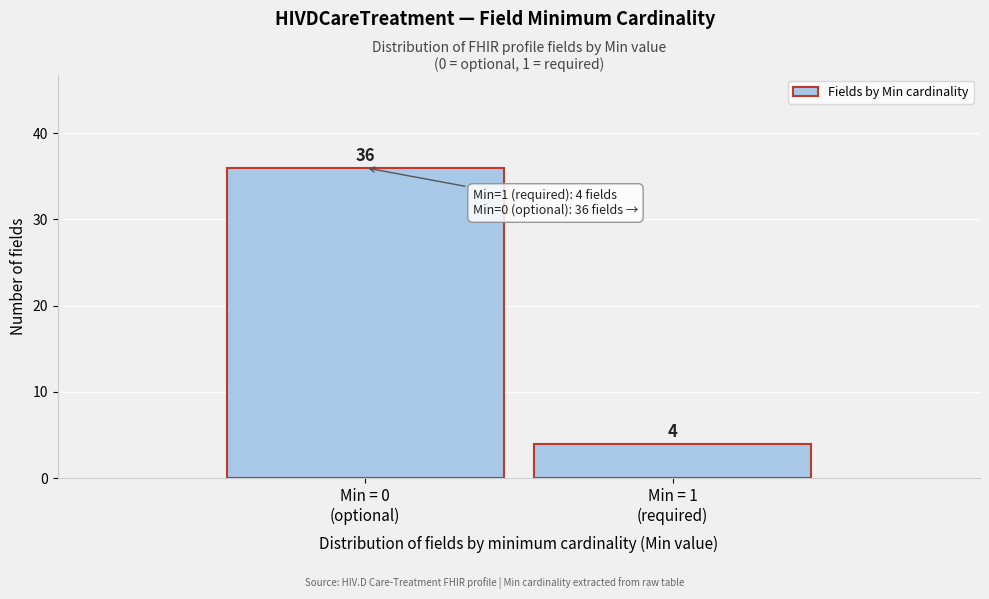

Reading left to right, transcribe all the data shown in this chart.

36	4